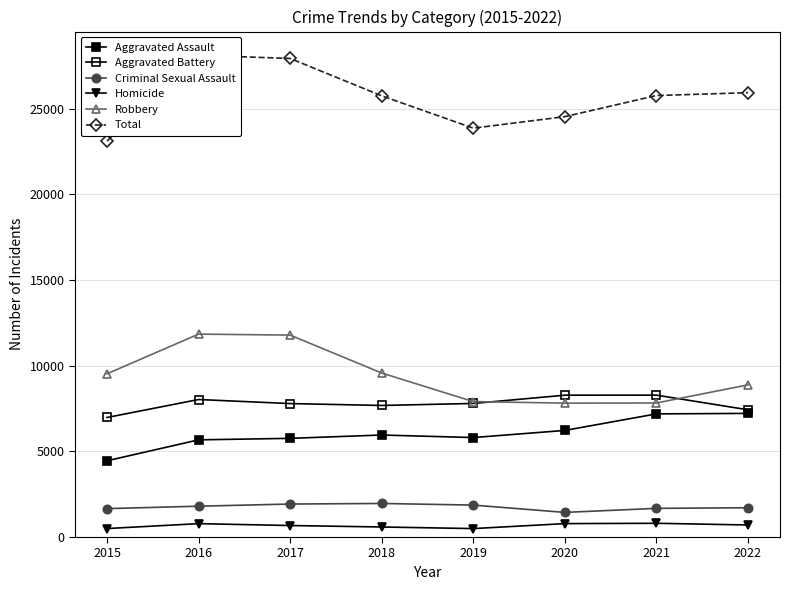

What are all the series names shown in the legend?

Aggravated Assault, Aggravated Battery, Criminal Sexual Assault, Homicide, Robbery, Total